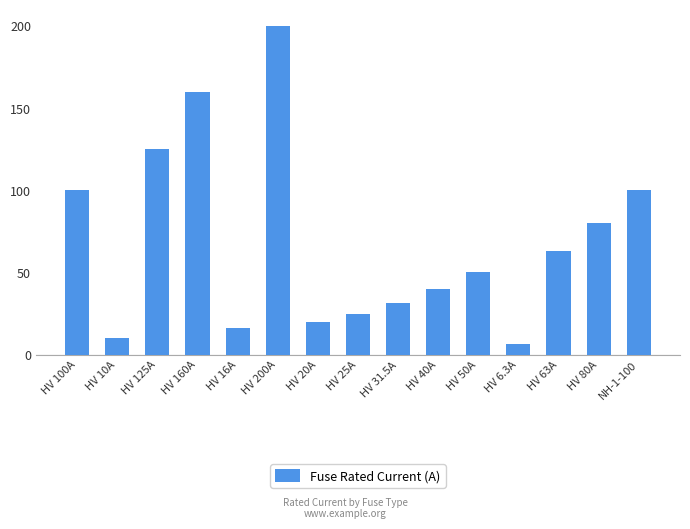

Which has a higher value, HV 160A or HV 31.5A?

HV 160A